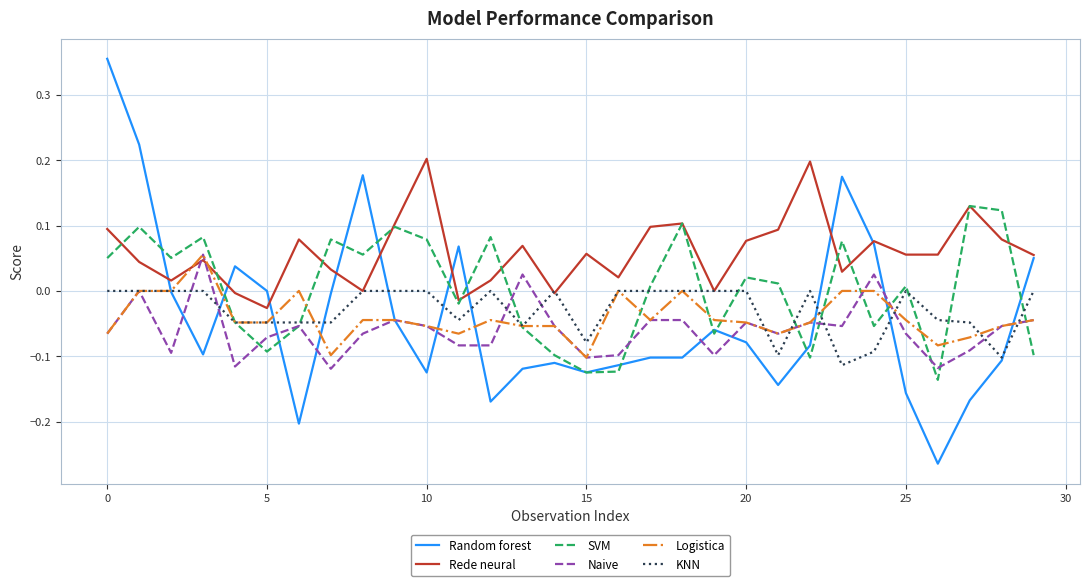

Which series ends up on top after the final intersection of Naive and Rede neural?

Rede neural